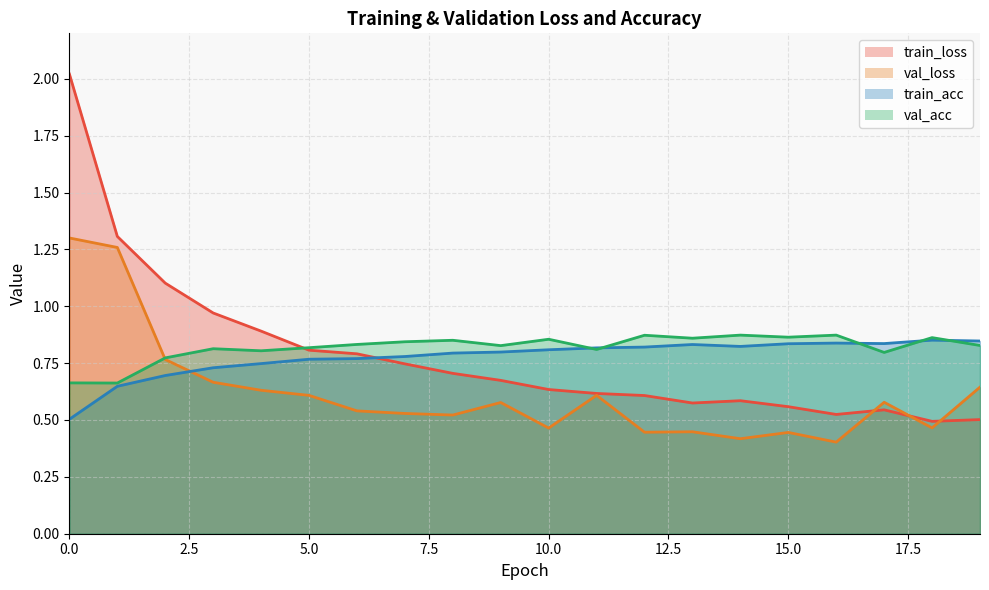

True or false: val_loss and val_acc intersect in this chart.

True